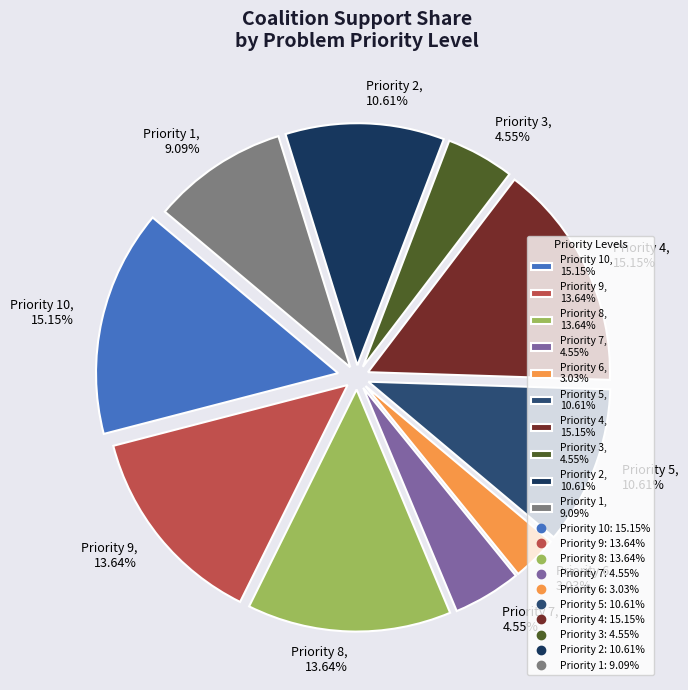

Between Priority 4, 15.15% and Priority 2, 10.61%, which is larger?

Priority 4, 15.15%